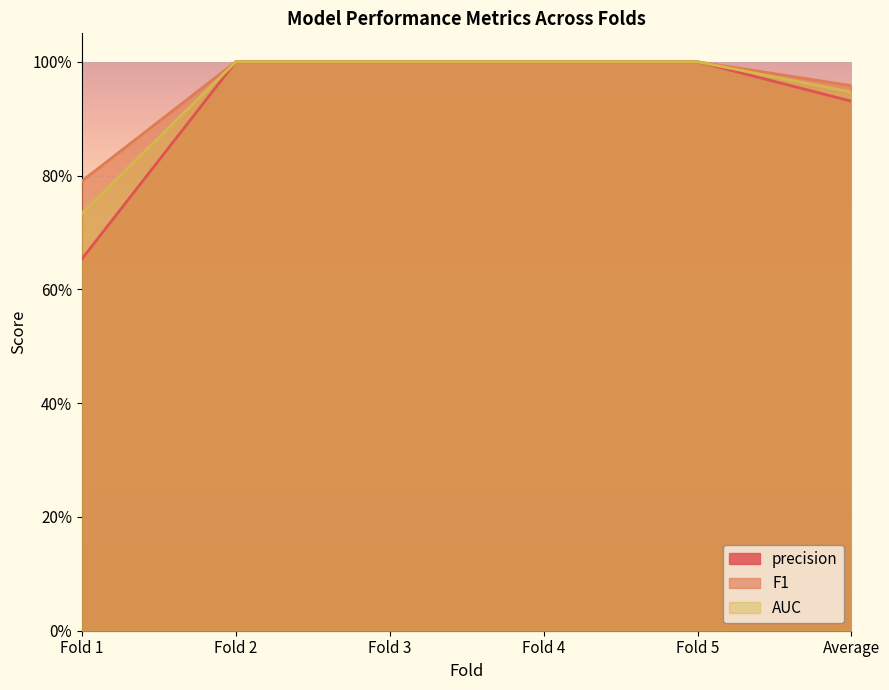

What is the label of the 4th point from the right?

Fold 3